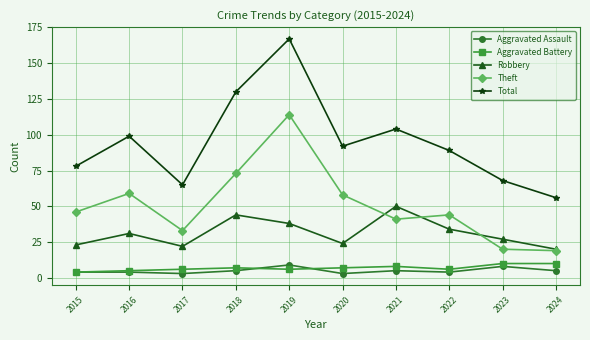

True or false: Robbery and Aggravated Battery cross at least once.

False